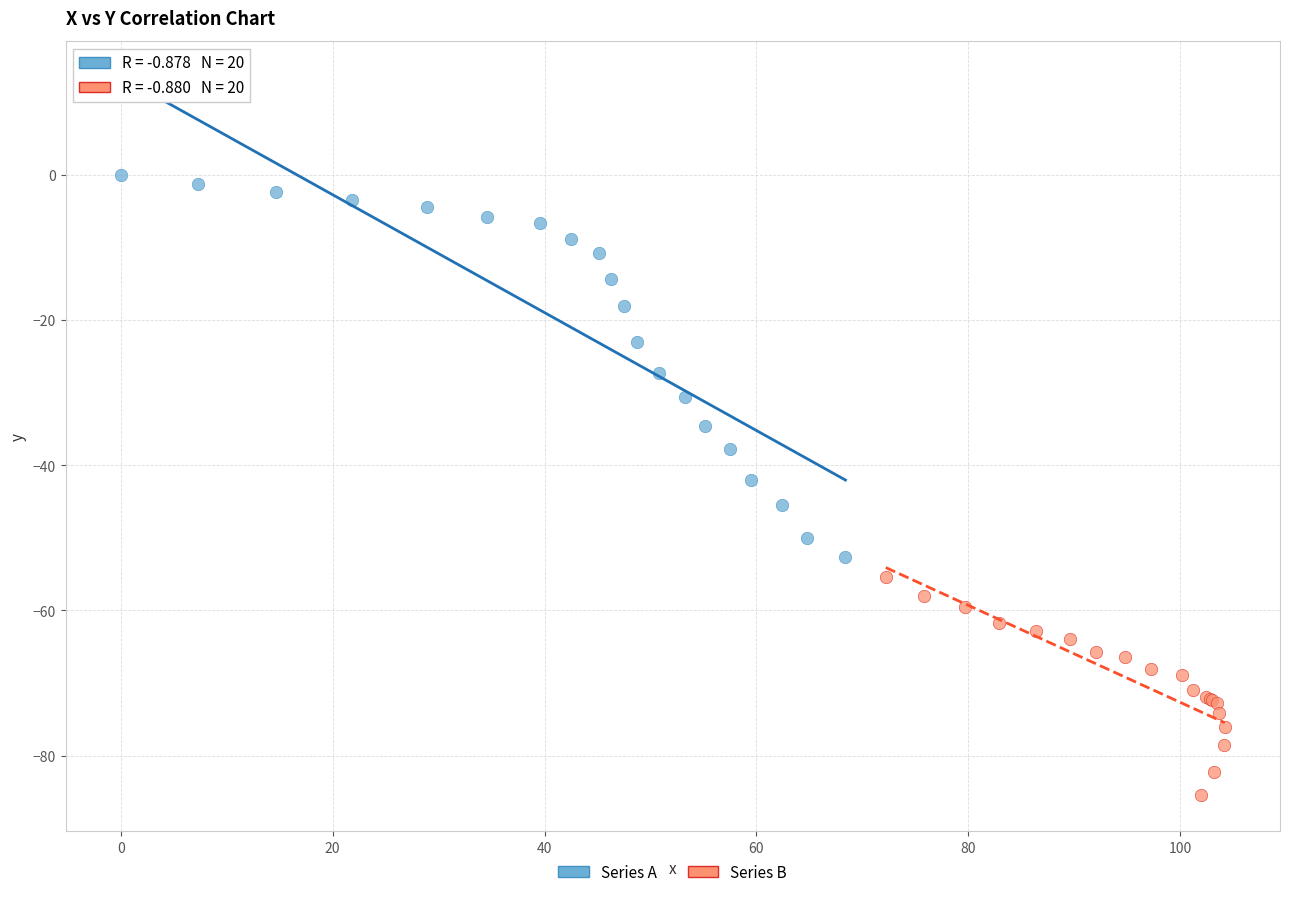

Which series contains the lowest Y value?

Series B